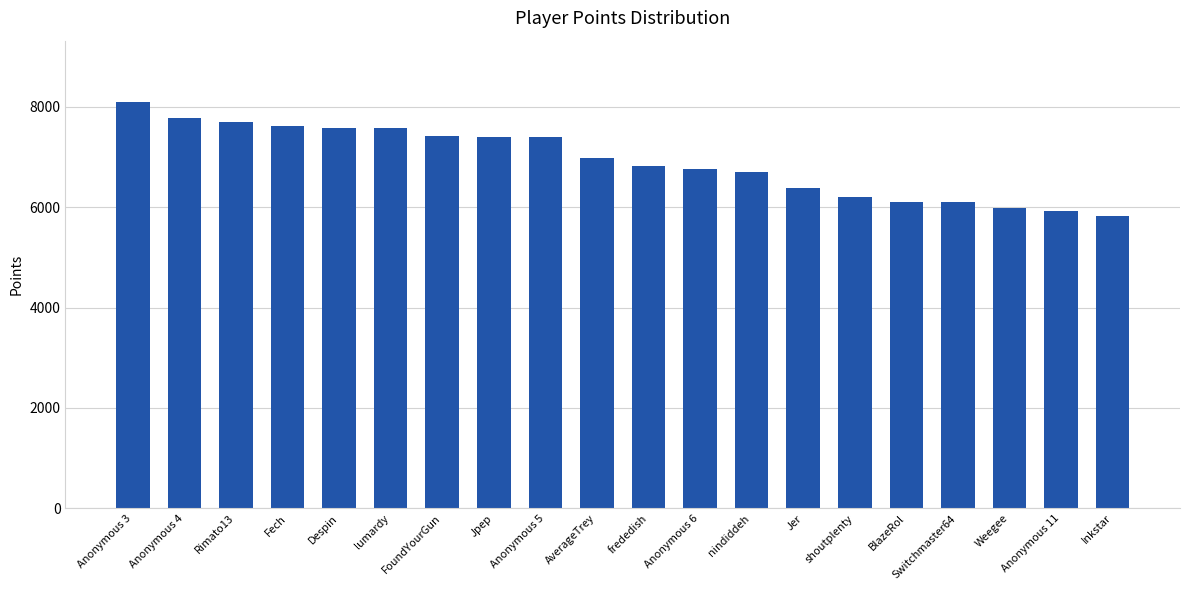

What is the minimum value shown in the chart?

5829